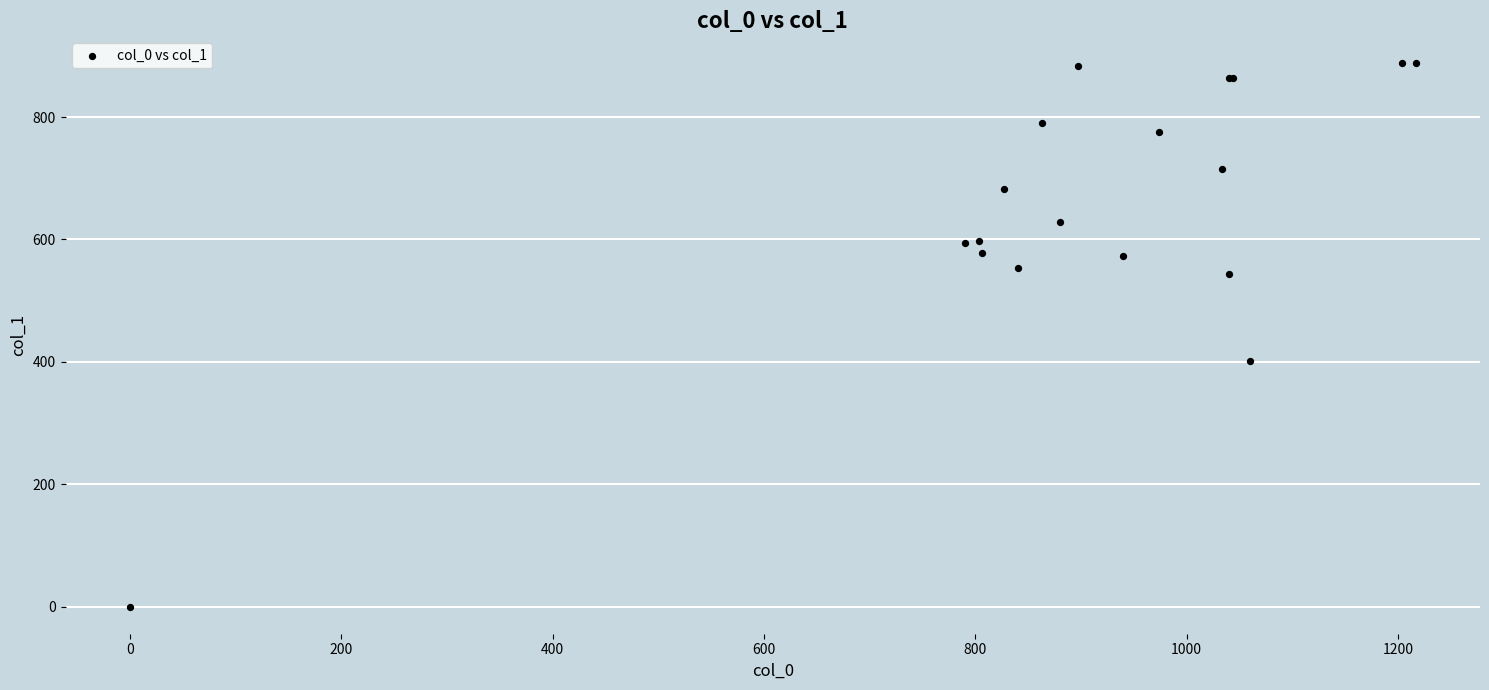

What Y value in the scatter plot is closest to 443?

401.6